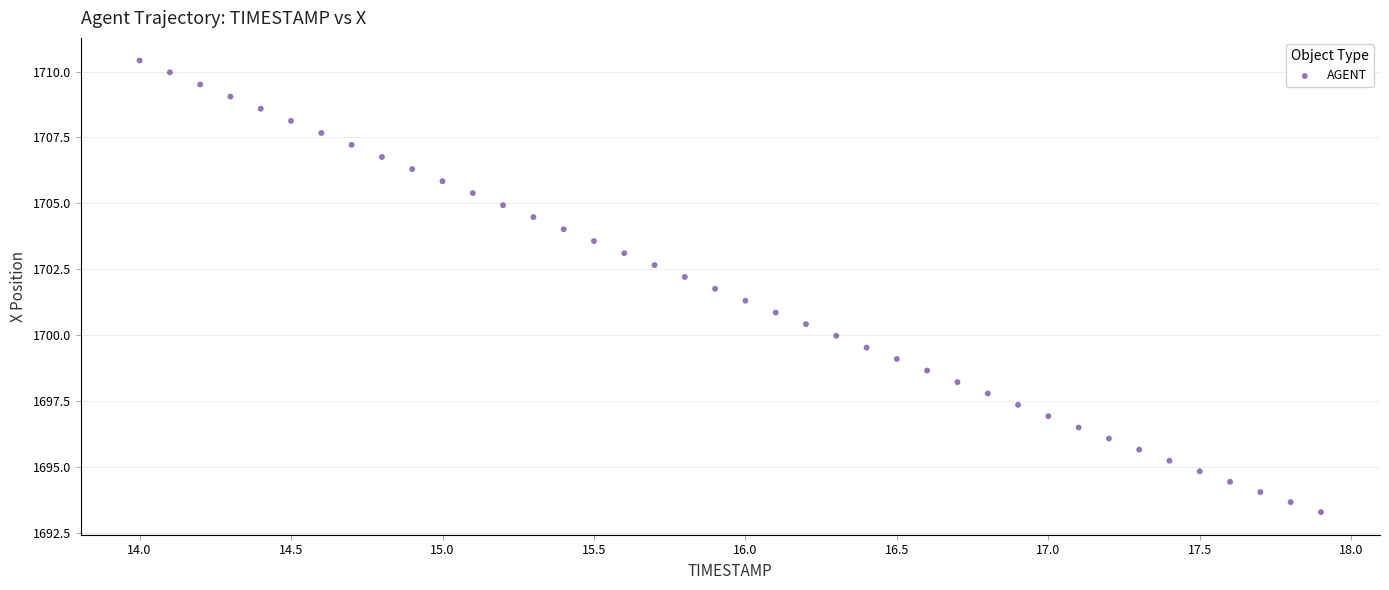

What is the range of Y values (max minus min)?

17.1